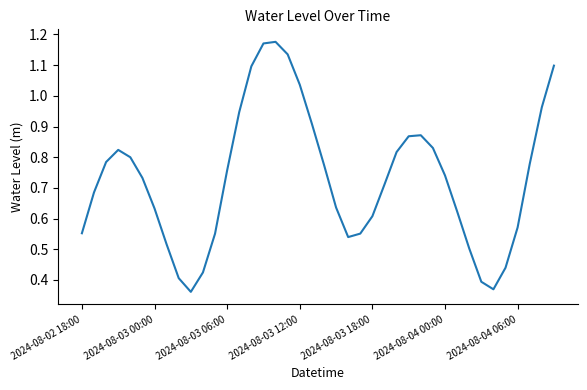

How many lines are shown in the chart?

1